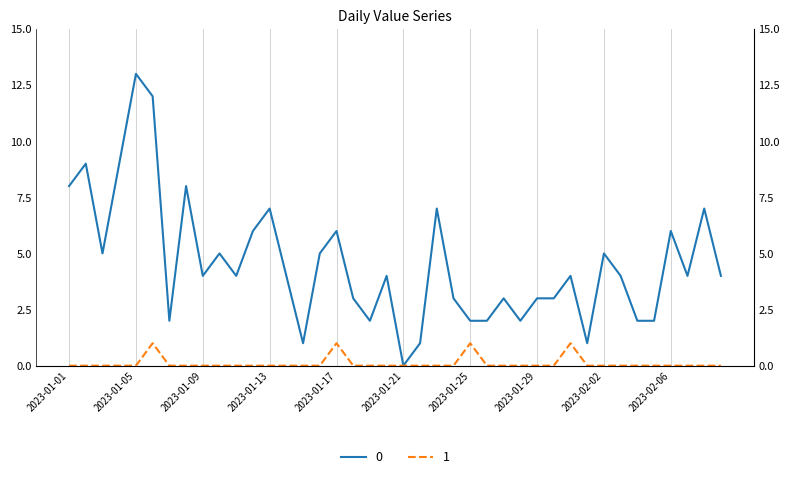

Reading left to right, transcribe all the data shown in this chart.

0: 8	9	5	9	13	12	2	8	4	5	4	6	7	4	1	5	6	3	2	4	0	1	7	3	2	2	3	2	3	3	4	1	5	4	2	2	6	4	7	4
1: 0	0	0	0	0	1	0	0	0	0	0	0	0	0	0	0	1	0	0	0	0	0	0	0	1	0	0	0	0	0	1	0	0	0	0	0	0	0	0	0